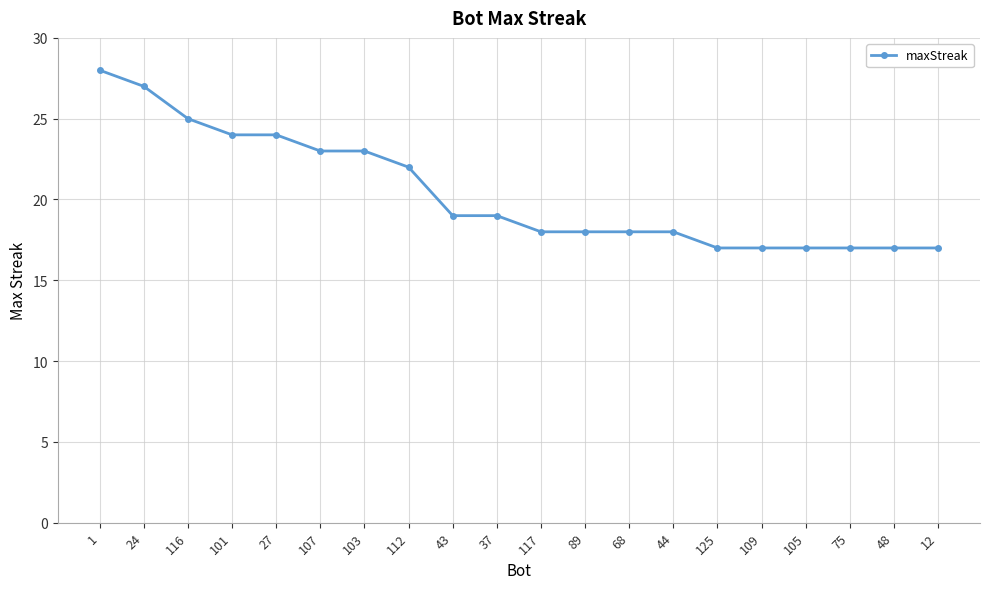

True or false: the data shows 11 at 37.

False